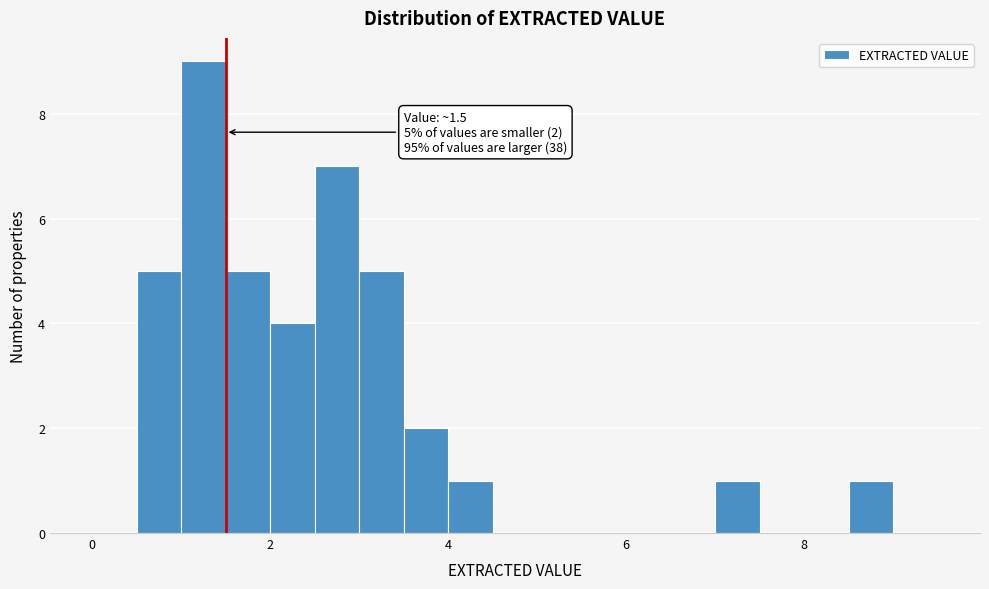

Around what value on the x-axis is the tallest bar? Give the approximate position of its centre, as read against the axis.

1.2